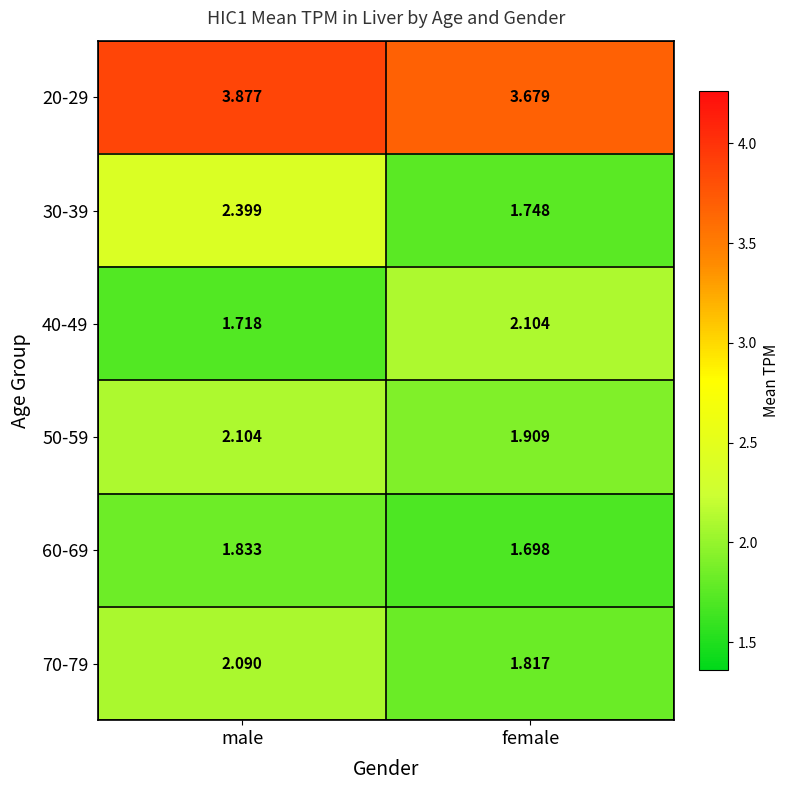

At which category is the sum across all series the highest?

male